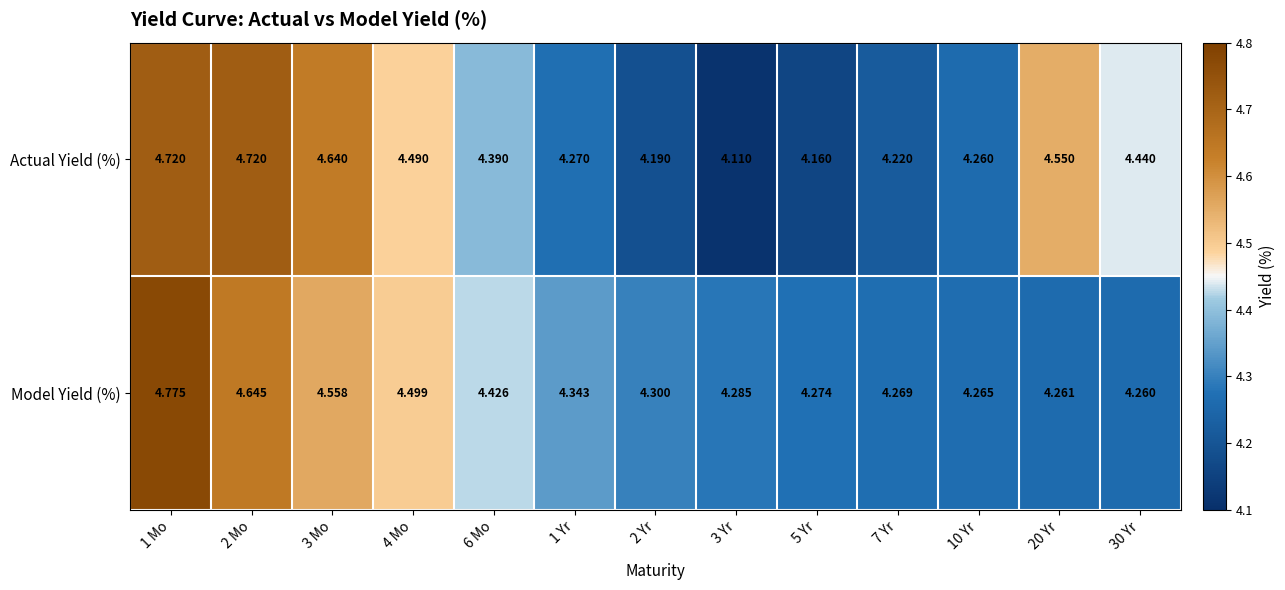

What is the total value across all series at 2 Mo?

9.4